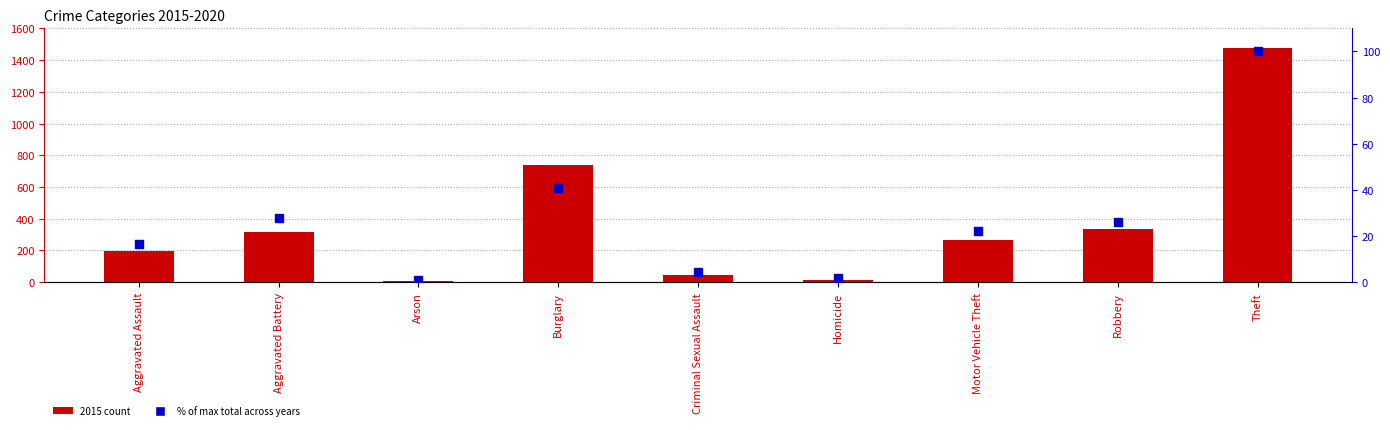

Which series has the largest Y range (max minus min)?

2015 count